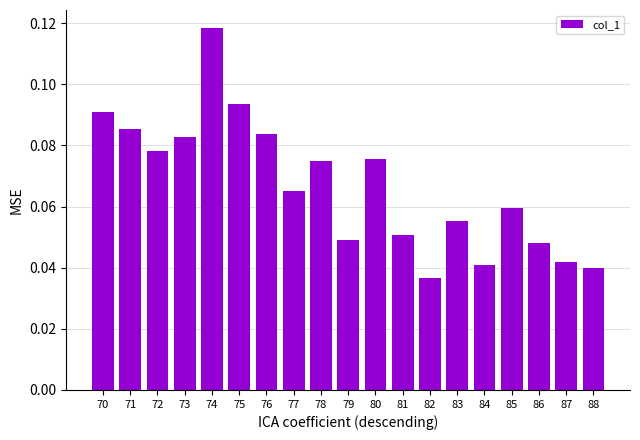

What is the sum of all values?

1.3